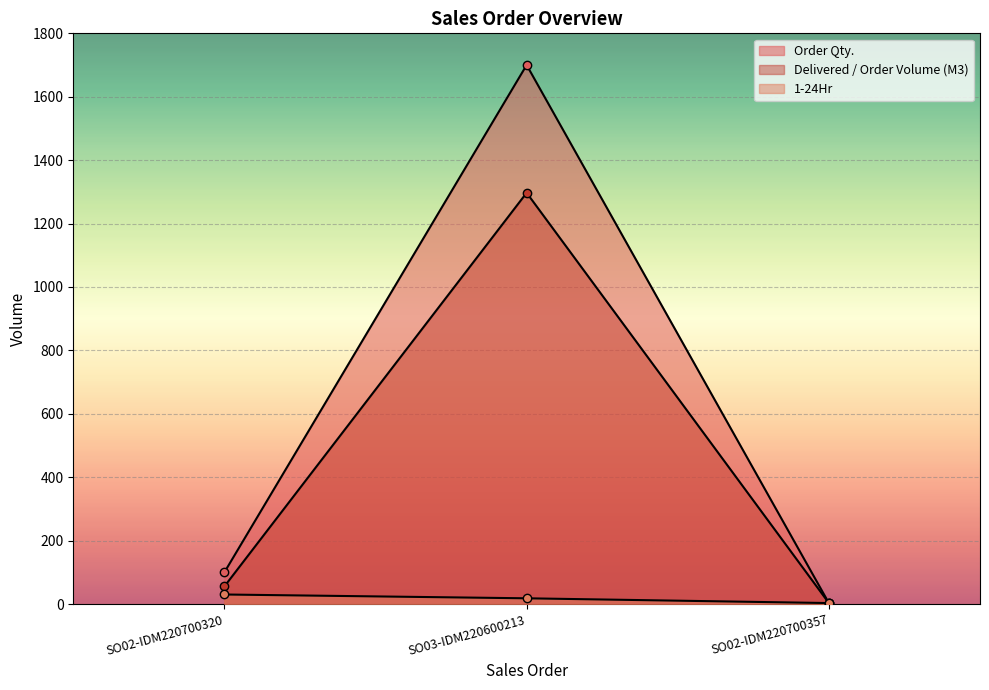

What is the sum of all Order Qty. values?

1803.0